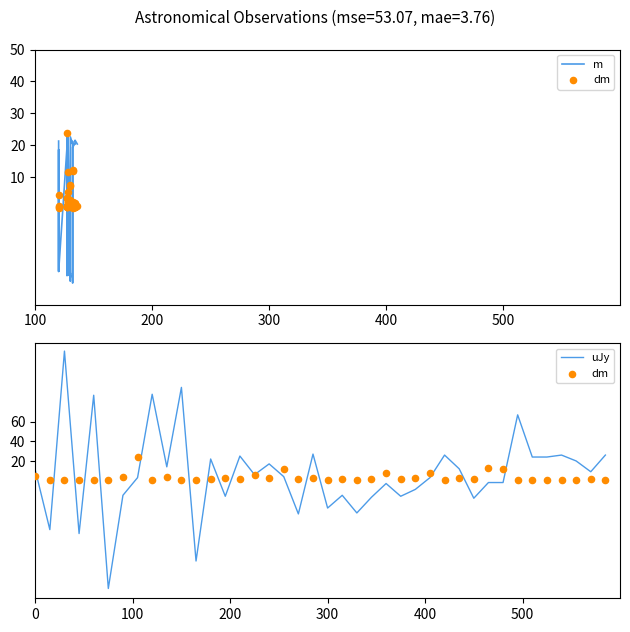

Which series has the largest total across all categories?

uJy